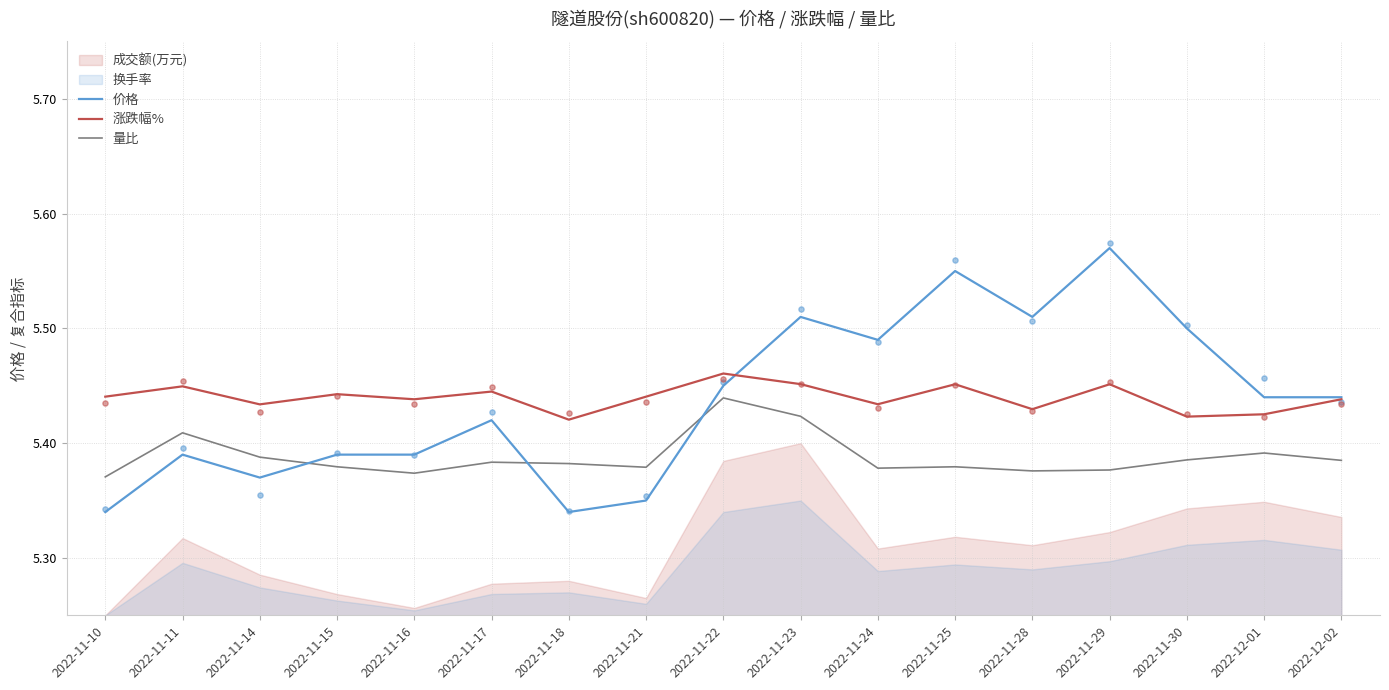

Is the value of 量比 at 2022-11-22 greater than the value of 价格 at 2022-11-21?

Yes